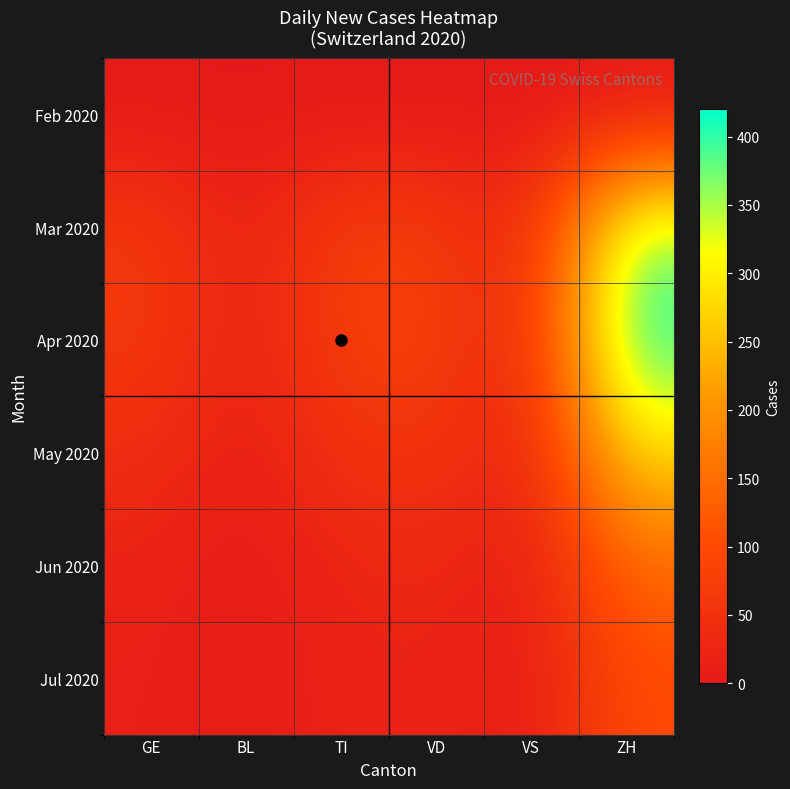

What is the difference between the highest and lowest values at GE?

65